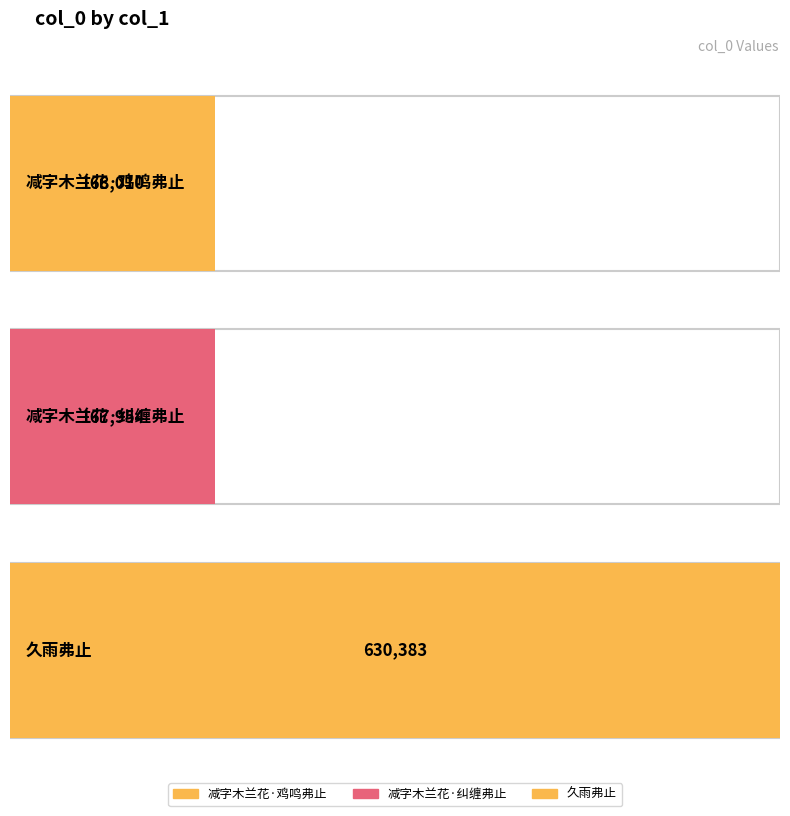

What is the sum of the values at 久雨弗止 and 减字木兰花·纠缠弗止?

798337